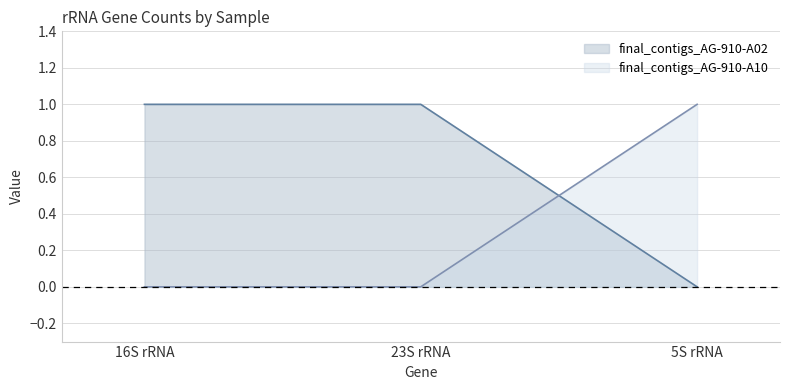

Read the final_contigs_AG-910-A10 value at 5S rRNA.

1